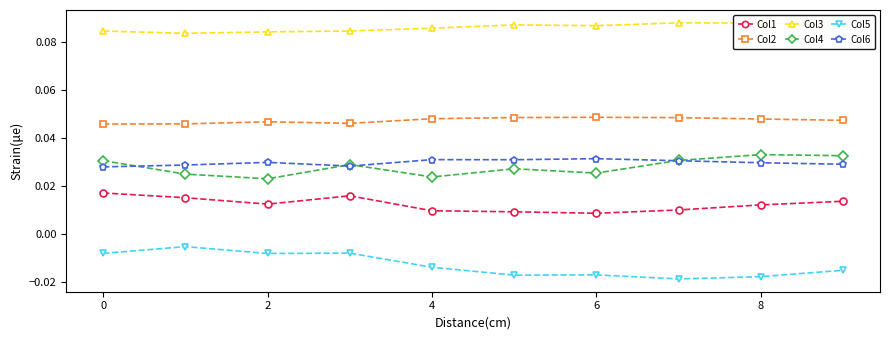

Which series has the largest total across all categories?

Col3